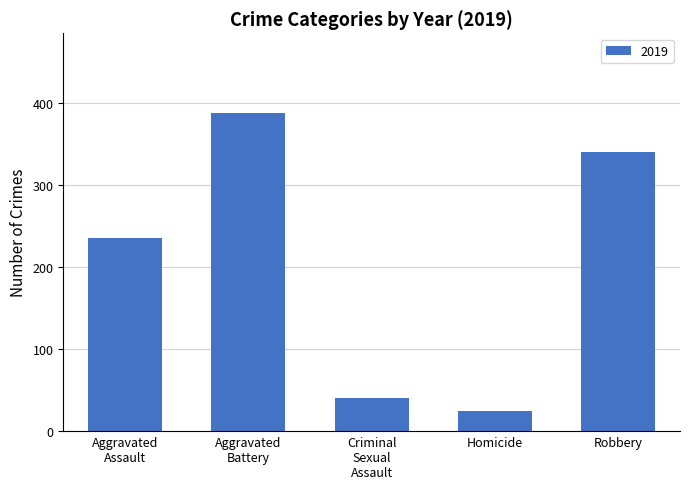

What position from the left is Robbery?

5